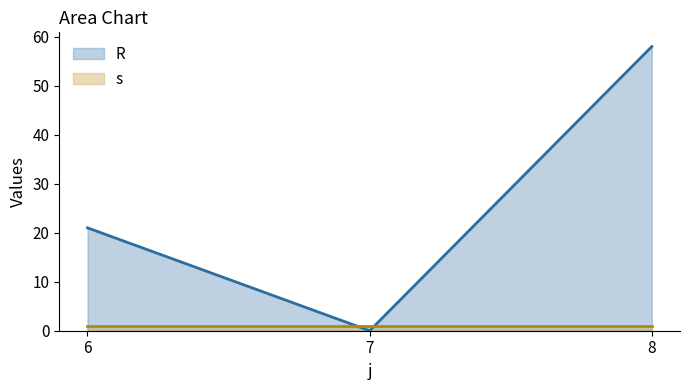

The value at 8 is 14. True or false?

False